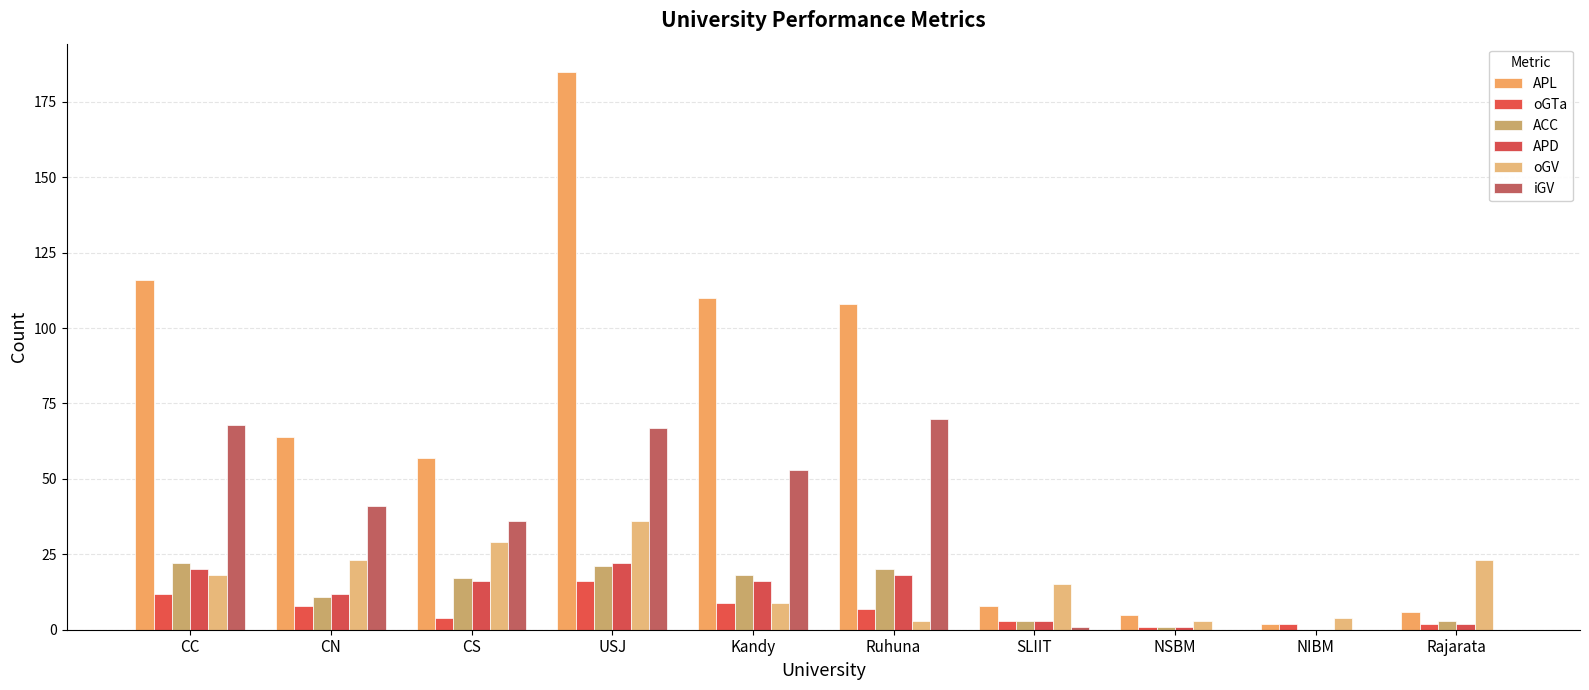

What is the maximum value for iGV?

70